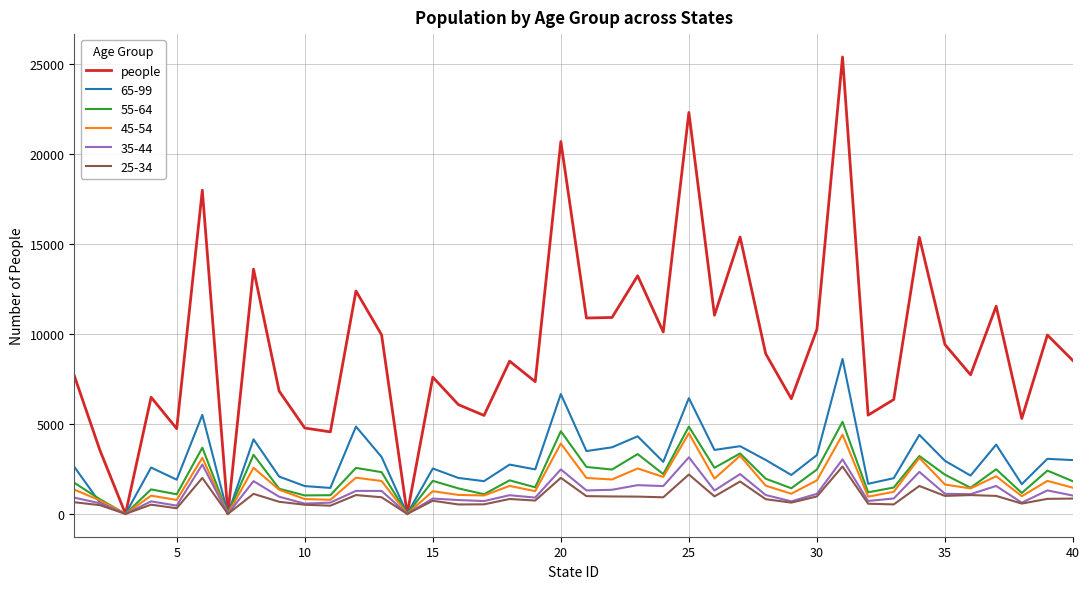

Which series has the largest total across all categories?

people